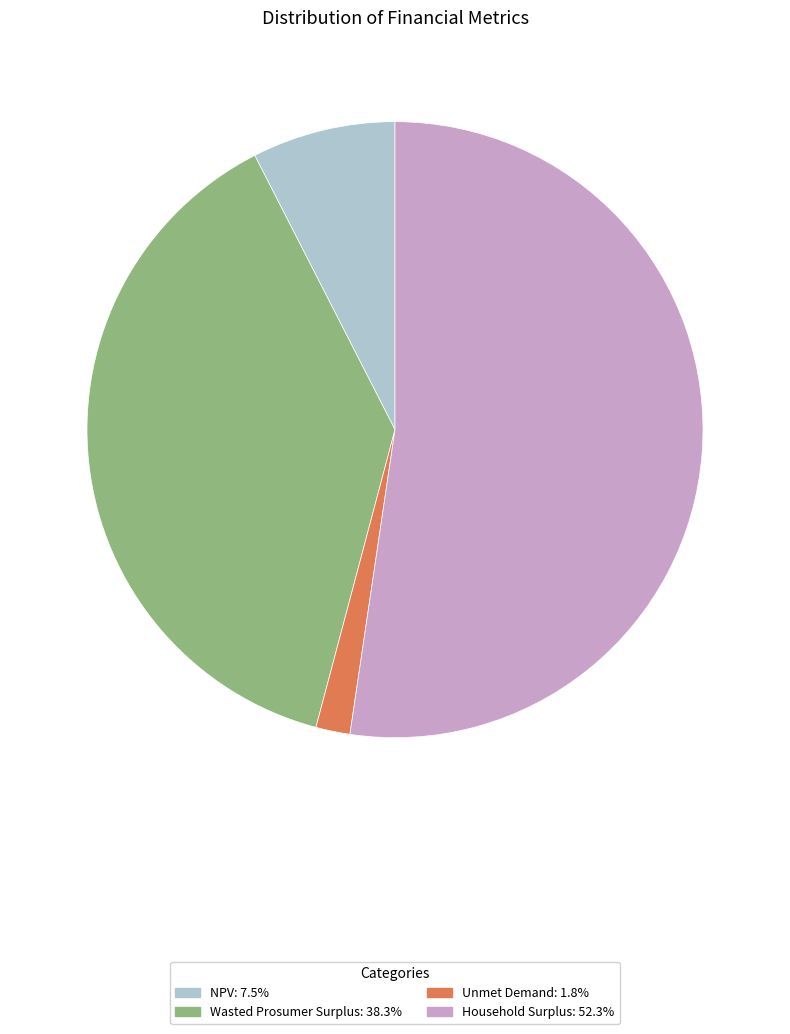

How many slices are in this pie chart?

4